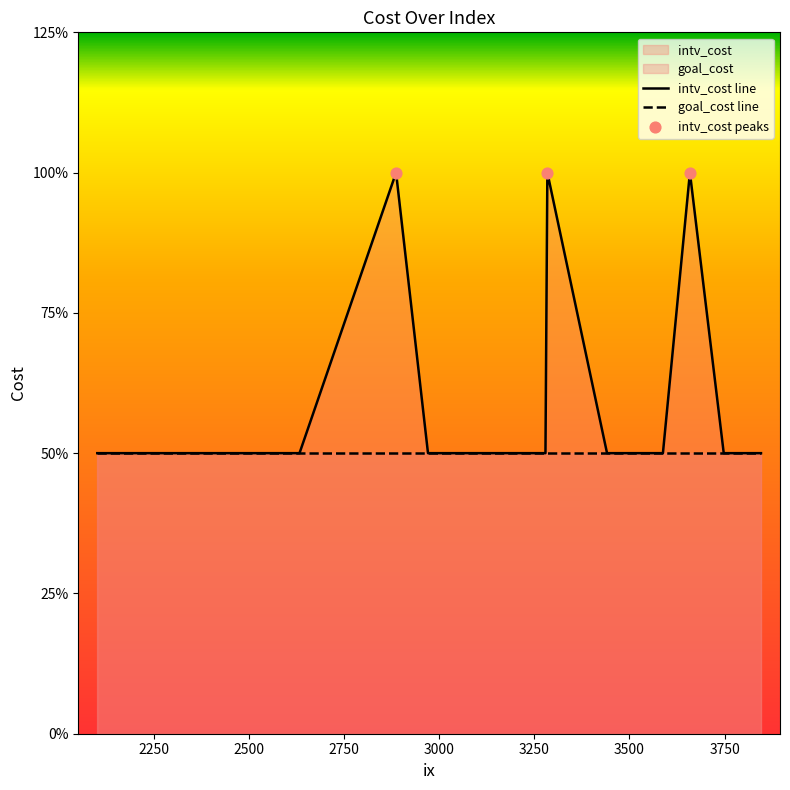

At how many categories does at least one series exceed 1?

3